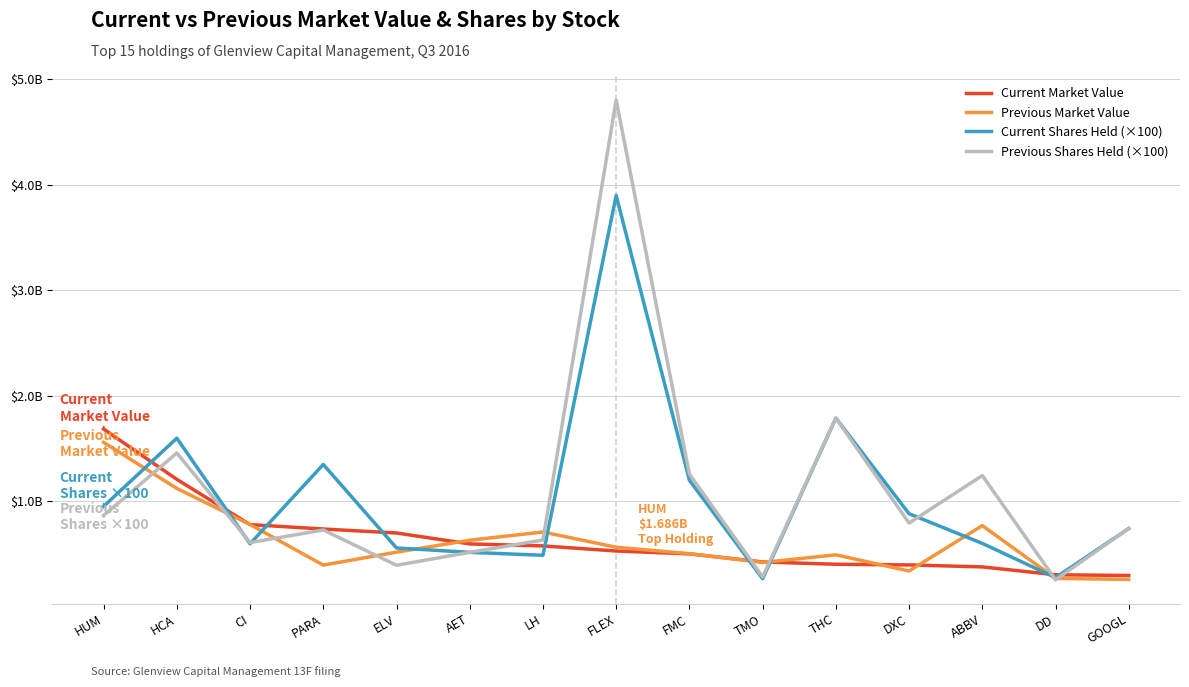

At how many categories does at least one series exceed 3103078556?

1